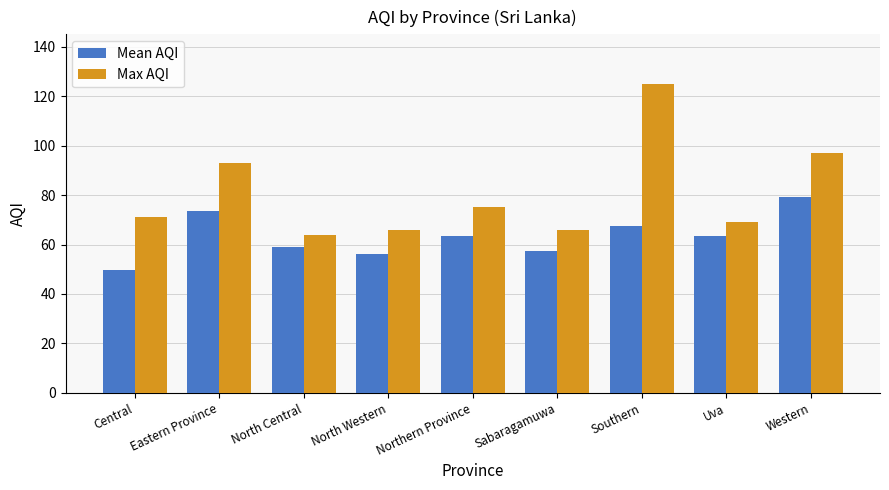

Which category has the lowest value across all series?

Central